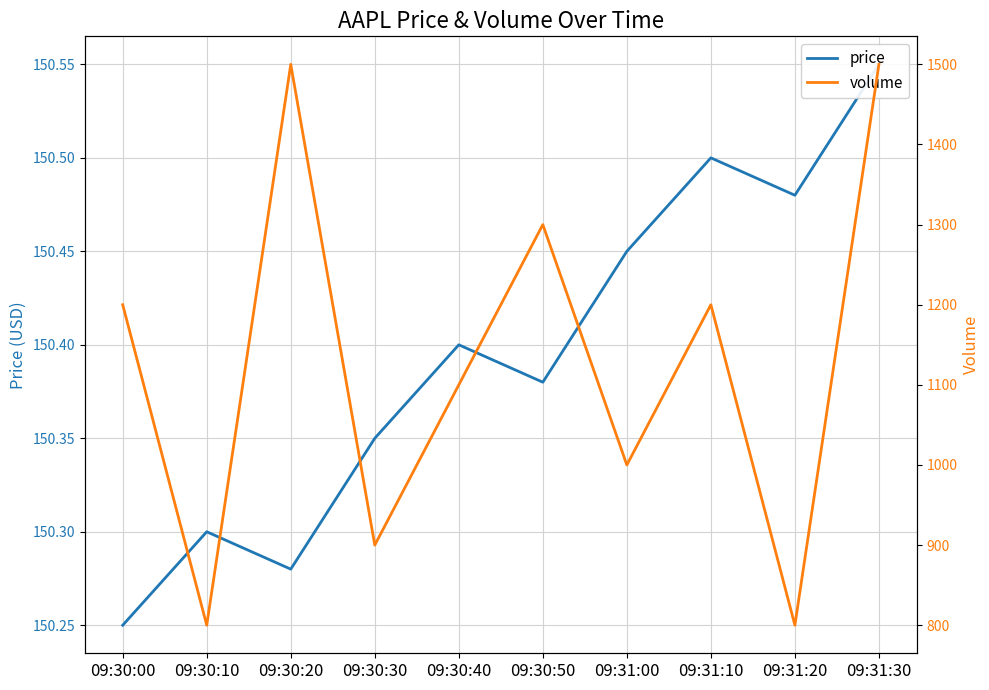

Rank the series by their maximum value, from lowest to highest.

price, volume